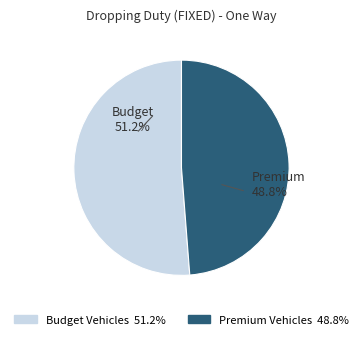

Count the number of slices in the pie.

2